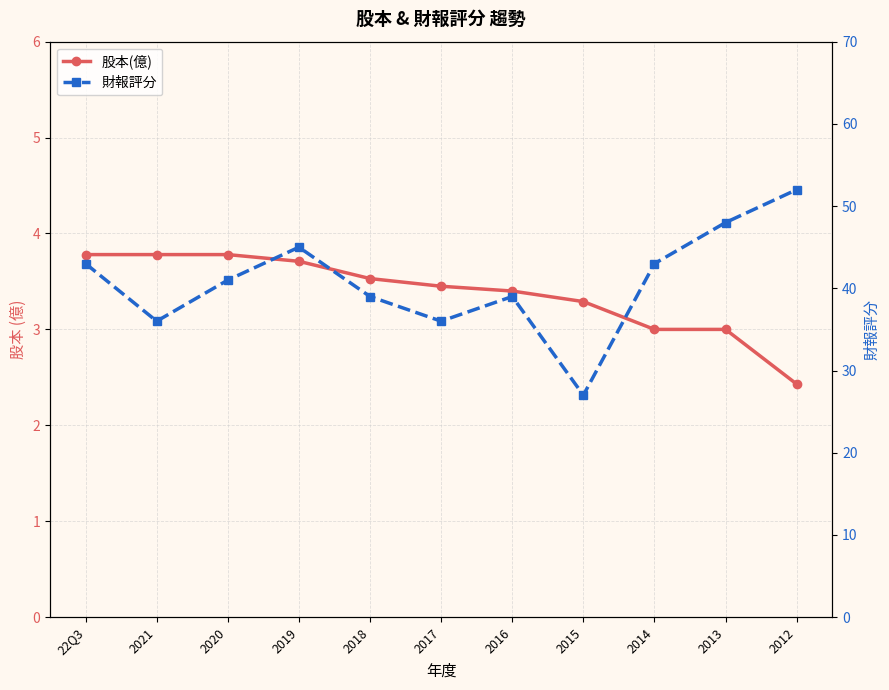

Reading right to left, extract all data points from this chart.

股本(億): 2.4	3.0	3.0	3.3	3.4	3.5	3.5	3.7	3.8	3.8	3.8
財報評分: 52.0	48.0	43.0	27.0	39.0	36.0	39.0	45.0	41.0	36.0	43.0